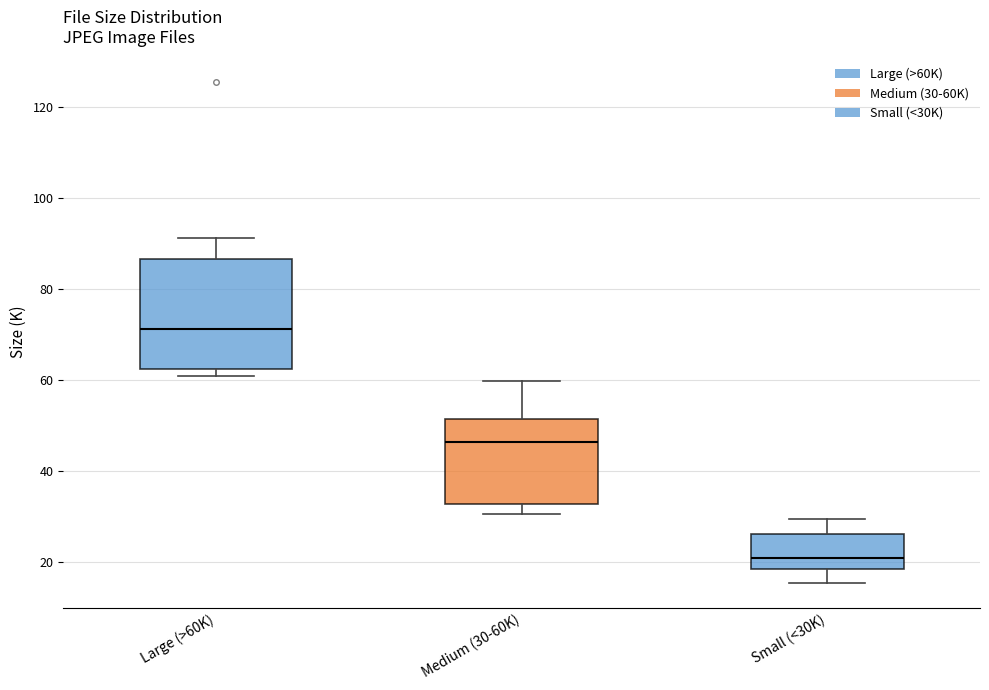

Which box is the tallest, from its lower edge to its upper edge?

Large (>60K)